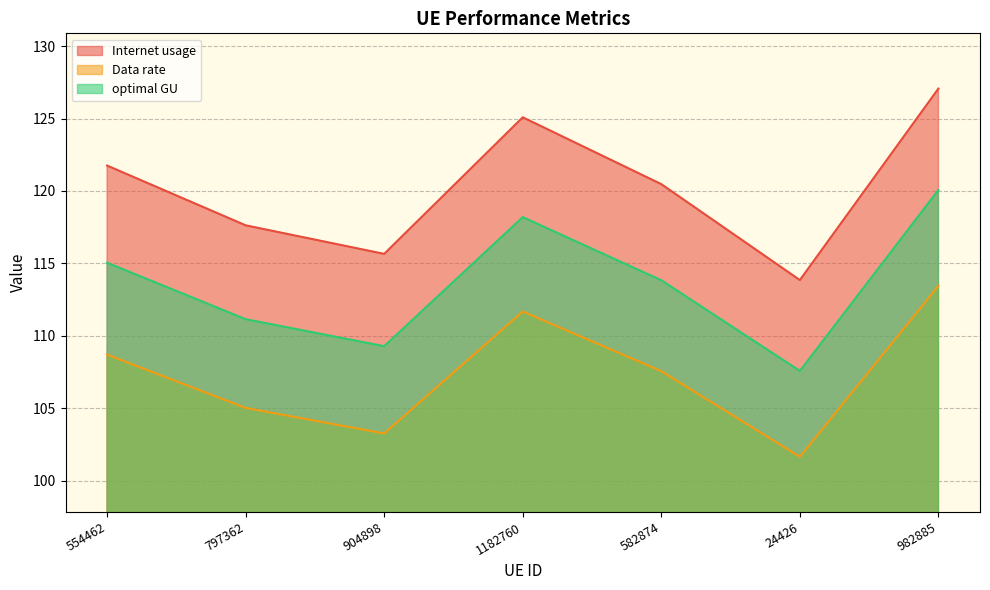

Which category has the lowest value in the Data rate series?

24426